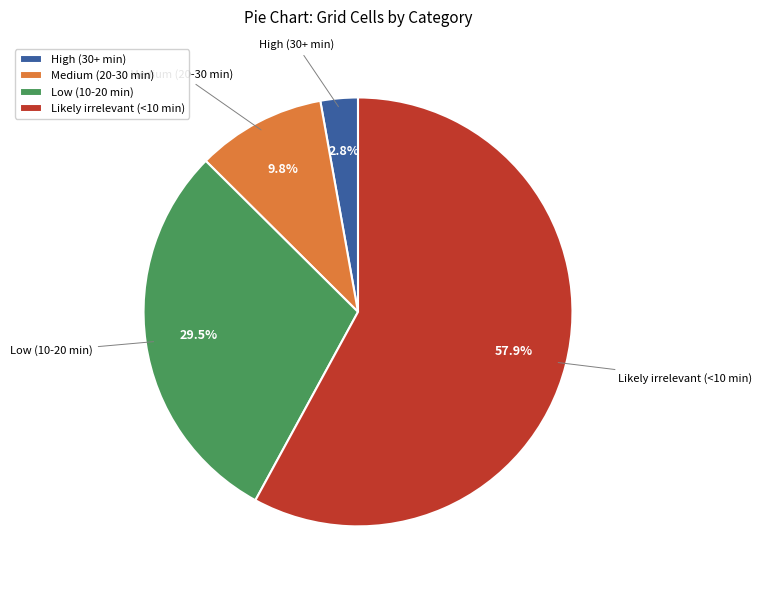

To the nearest percent, what is the average slice percentage?

25%